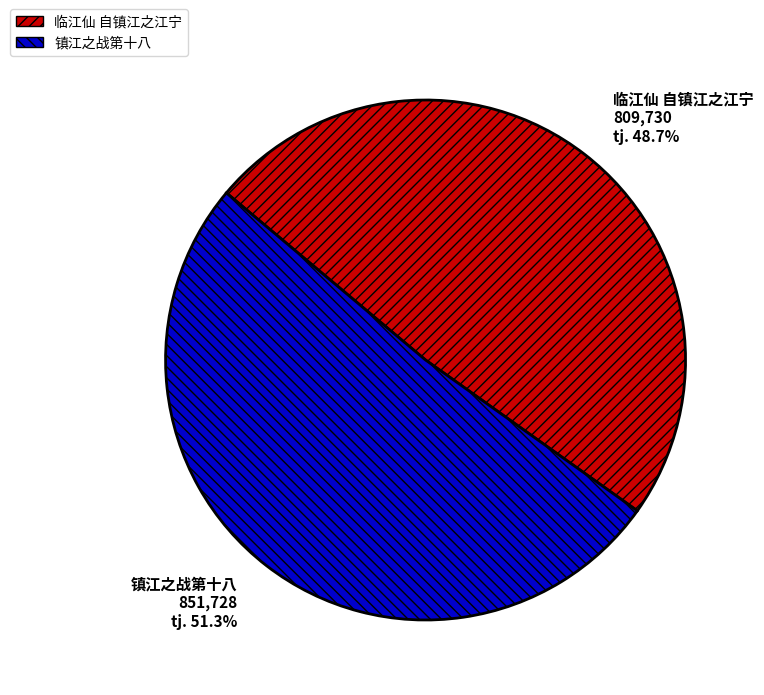

Is it true that 镇江之战第十八 is 51% of the pie?

True